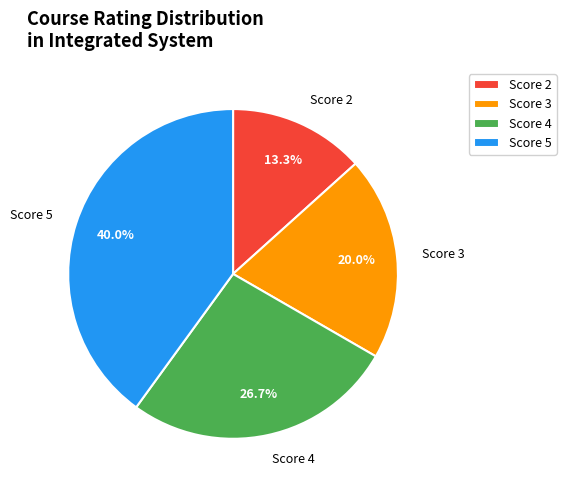

Between Score 4 and Score 2, which is larger?

Score 4